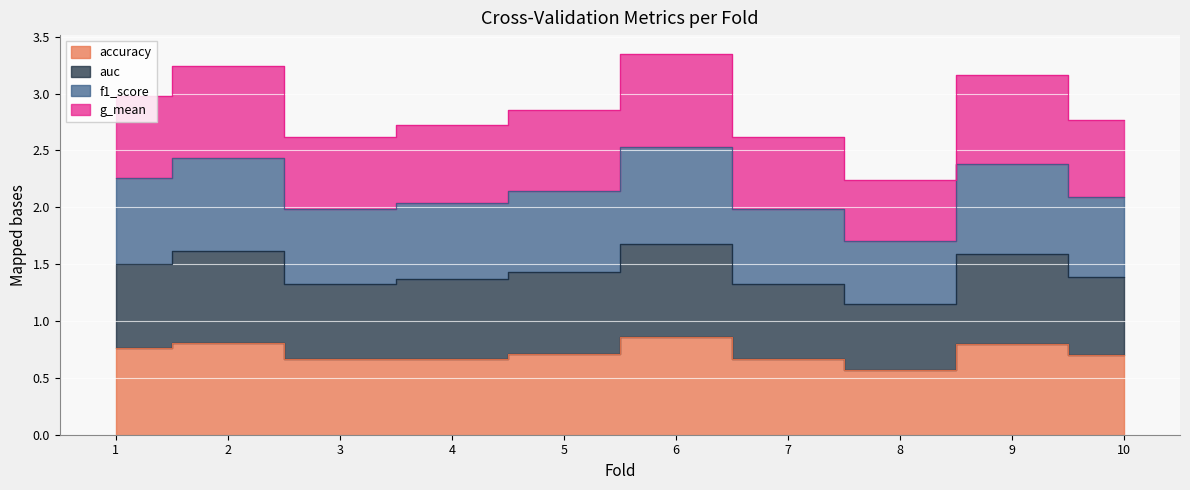

How many data points in f1_score are above 2?

7